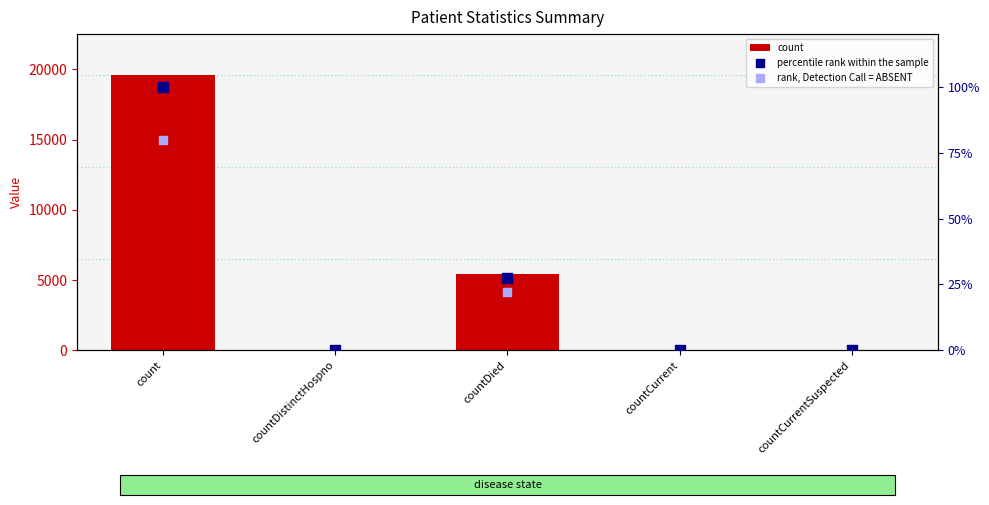

At how many categories does at least one series exceed 2483?

2